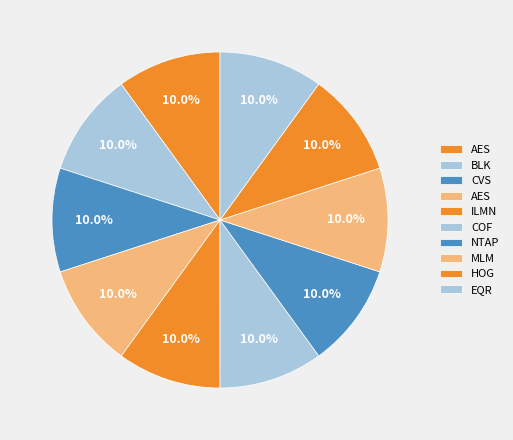

Count the number of slices in the pie.

10